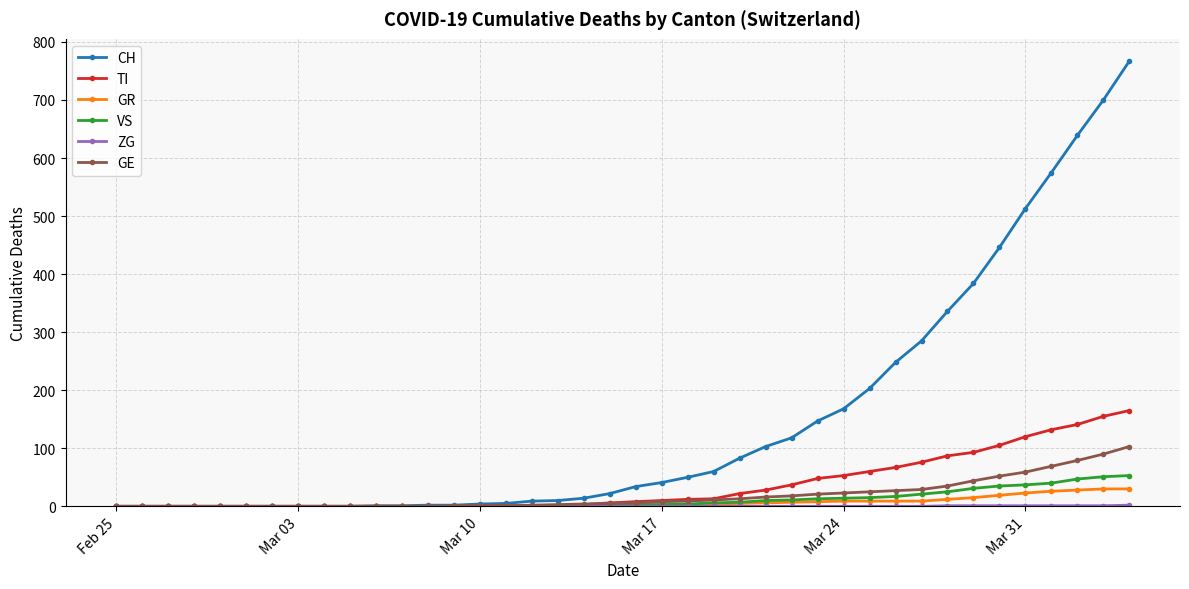

At how many categories does at least one series exceed 137?

13